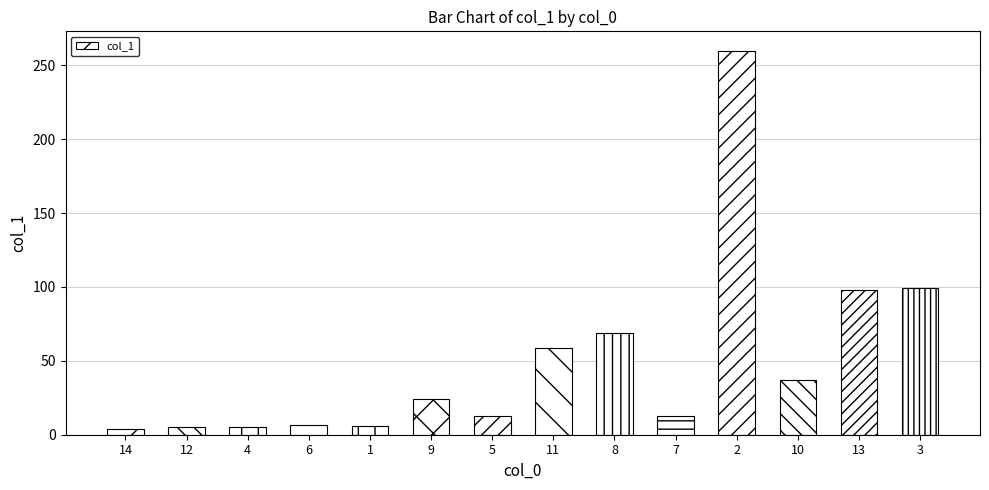

What is the average value?

49.8